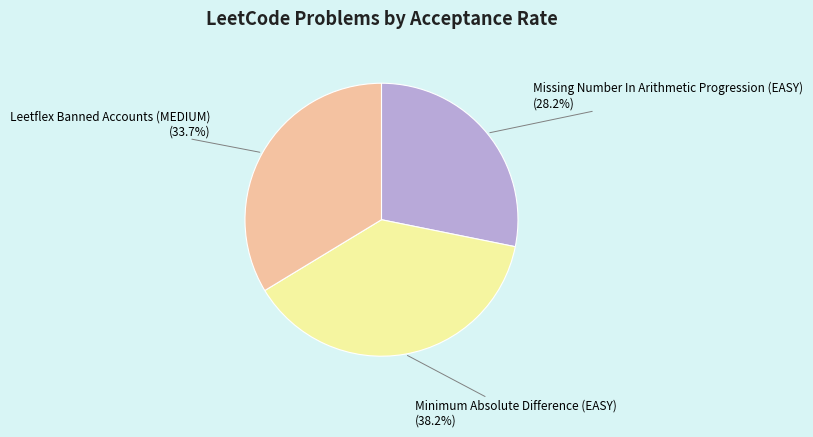

Between Minimum Absolute Difference (EASY) and Leetflex Banned Accounts (MEDIUM), which is larger?

Minimum Absolute Difference (EASY)